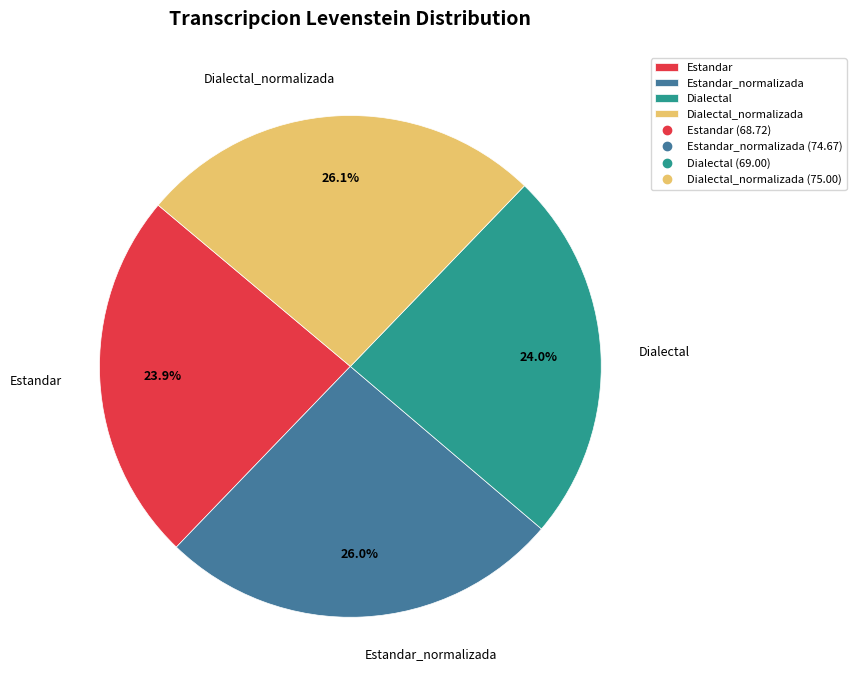

To the nearest percent, what is the combined percentage of Estandar and Dialectal_normalizada?

50%